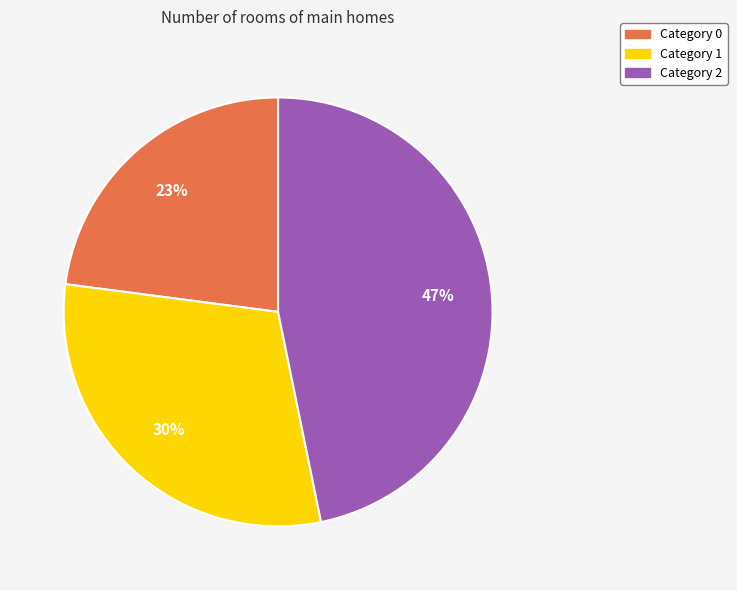

Does any single category account for the majority?

No